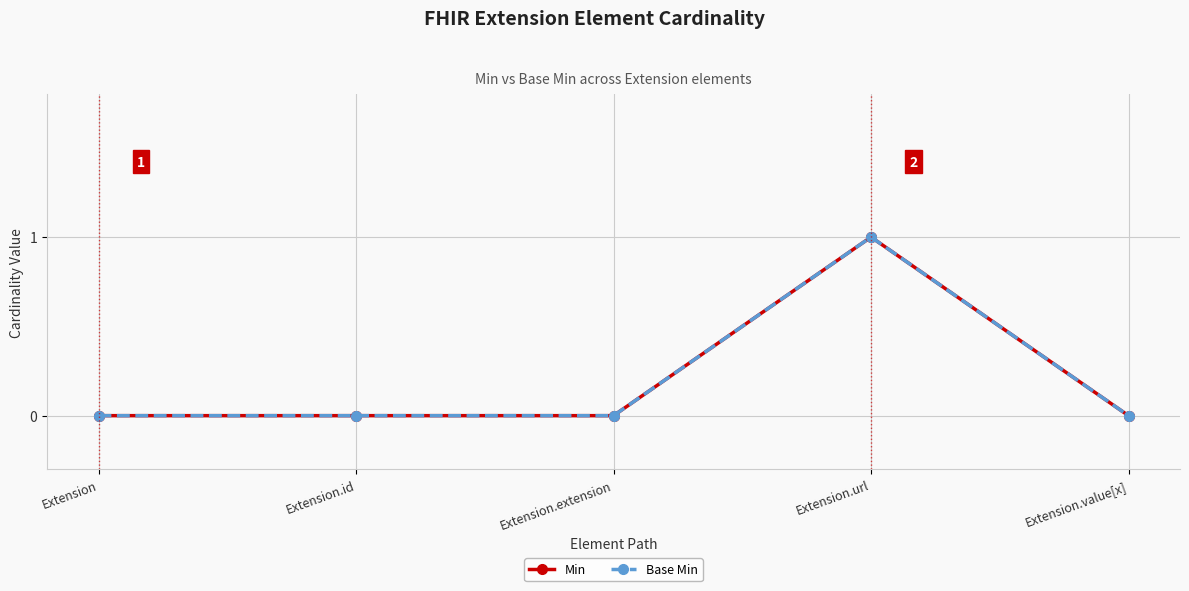

Reading left to right, extract all data points from this chart.

Min: 0	0	0	1	0
Base Min: 0	0	0	1	0